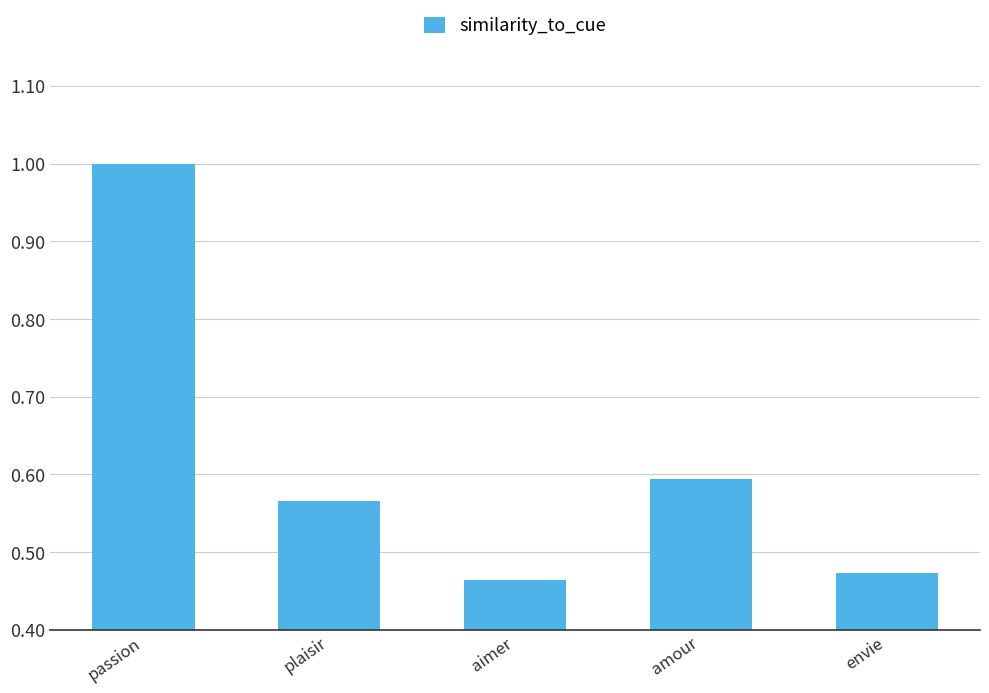

What is the sum of the values at plaisir and amour?

1.2